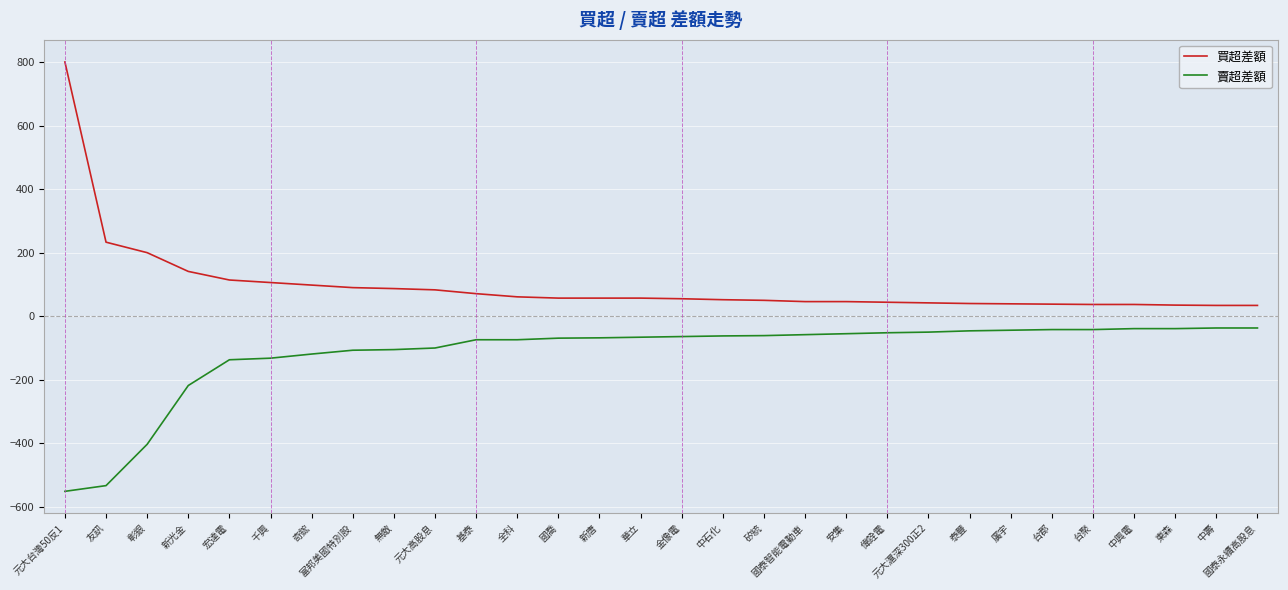

At which label does 買超差額 reach its peak?

元大台灣50反1